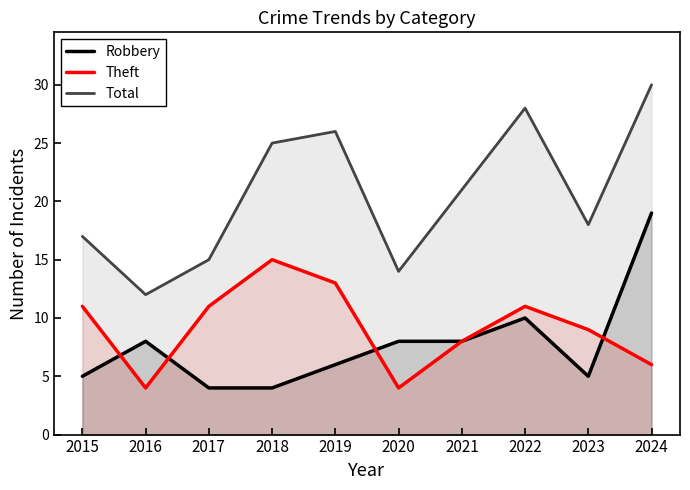

At which label is Total closest to 21?

2021